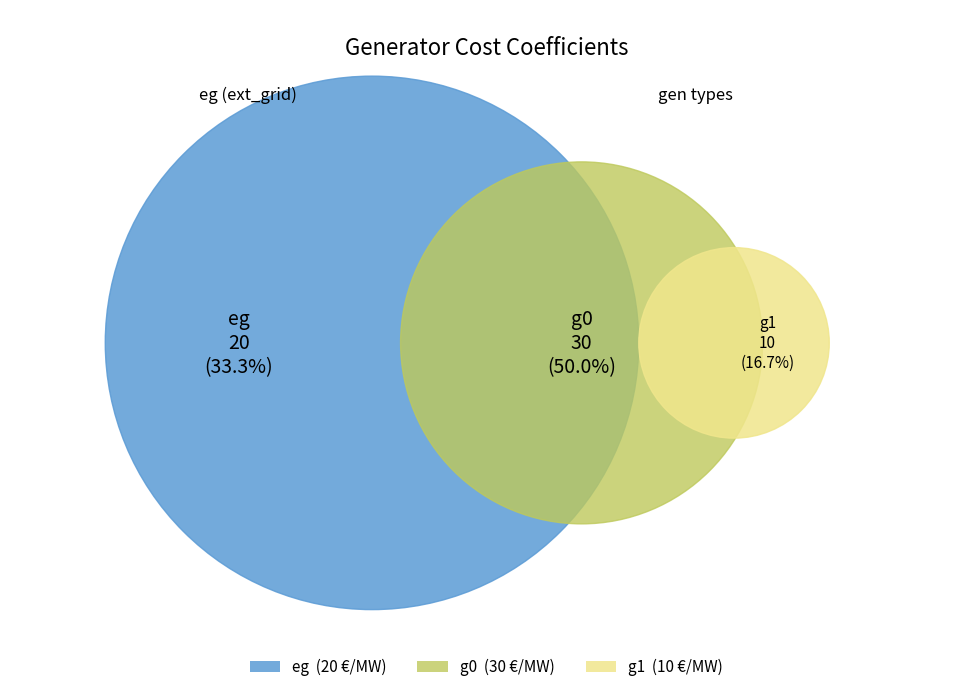

What is the largest slice in the pie chart?

g0